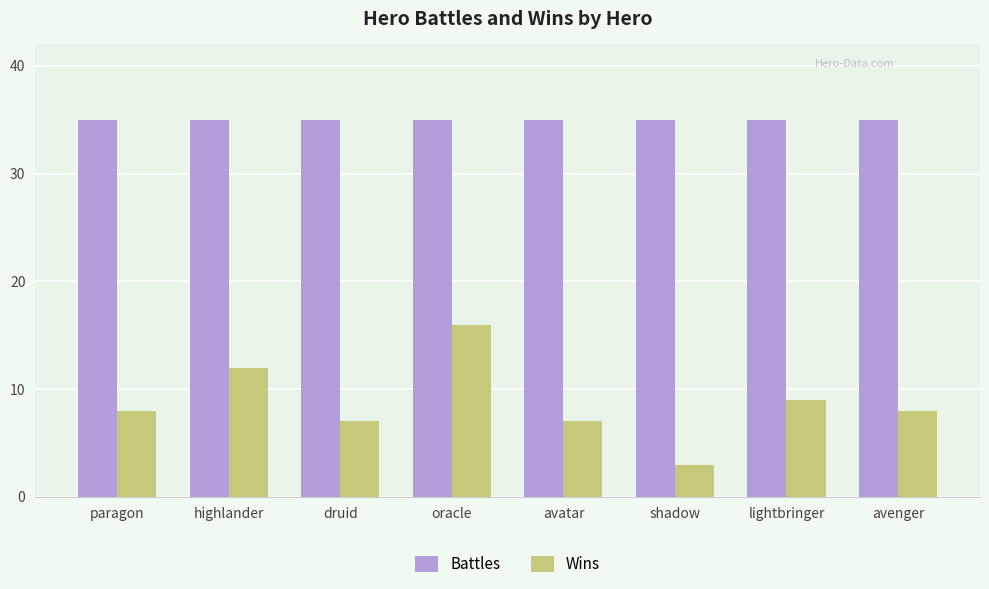

At which label does Wins reach its minimum?

shadow